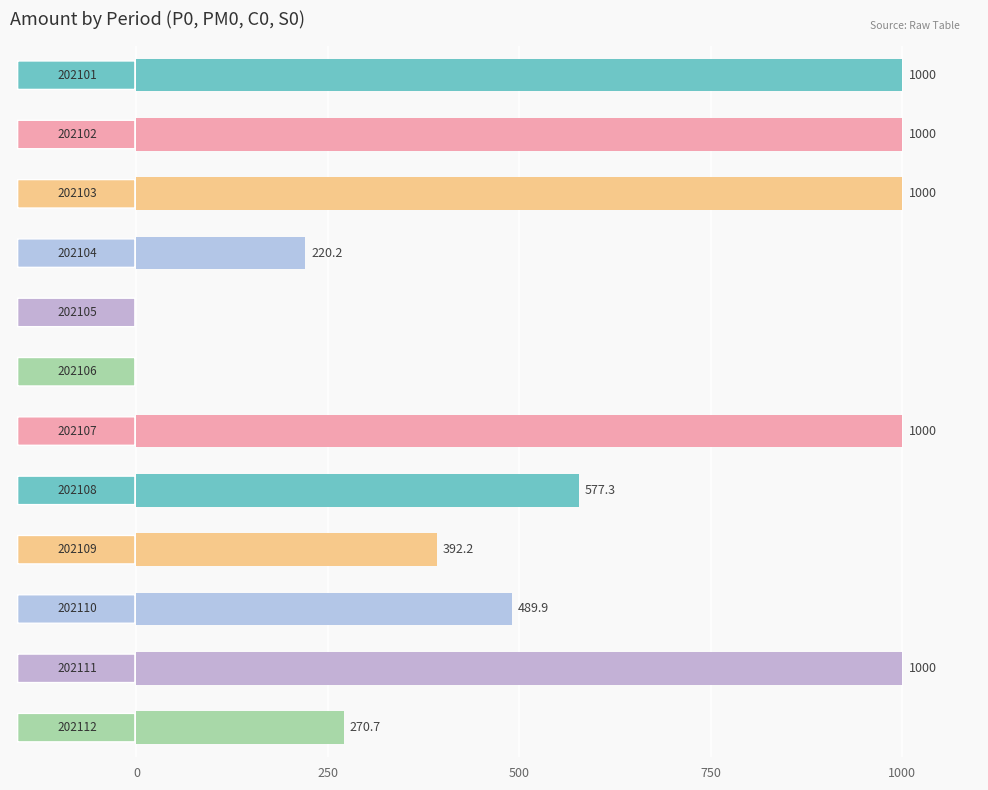

How many values are below 577?

6